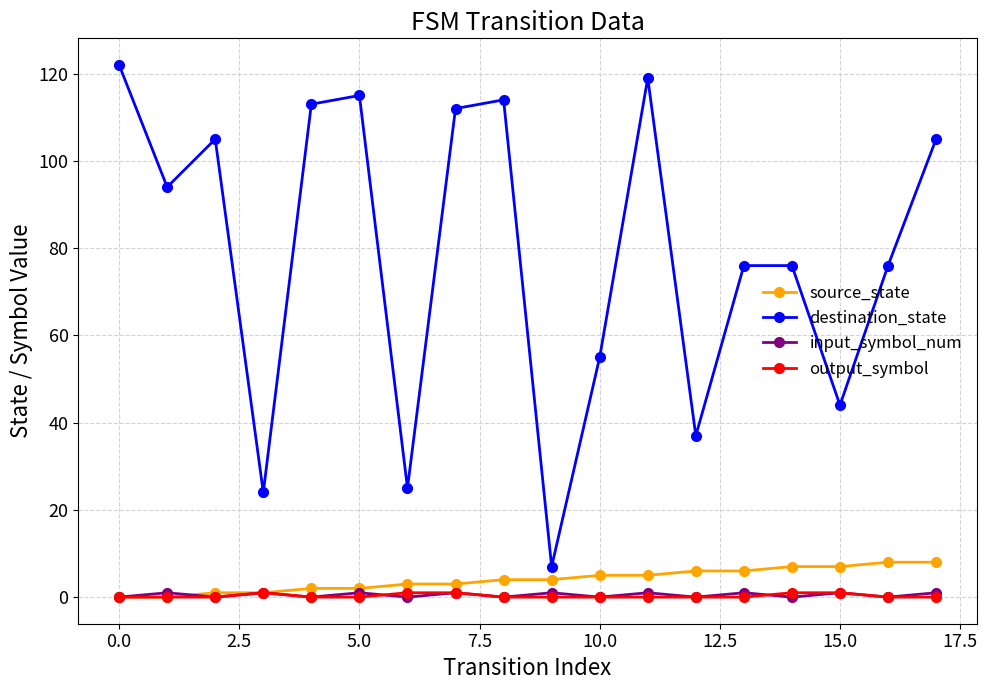

Which series has the widest spread of values?

destination_state